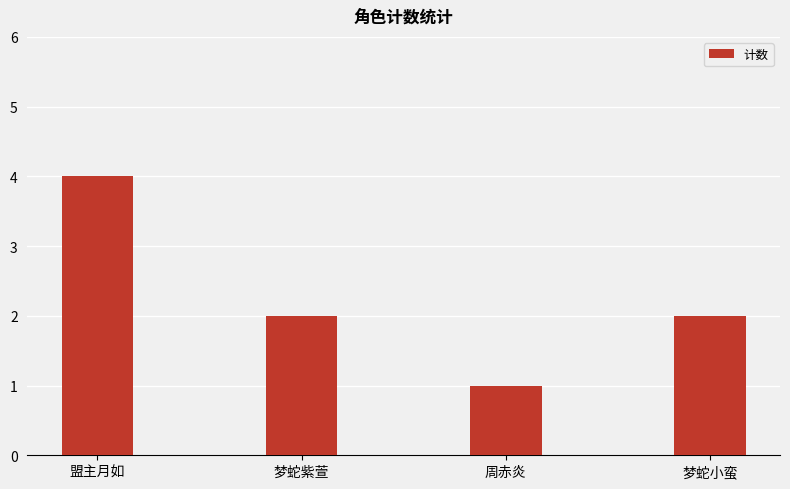

Reading left to right, extract all data points from this chart.

盟主月如=4	梦蛇紫萱=2	周赤炎=1	梦蛇小蛮=2